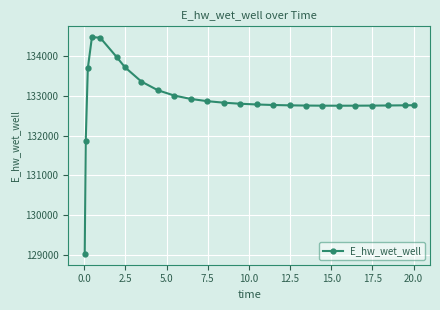

What is the value of the 25th point from the left?

132764.8